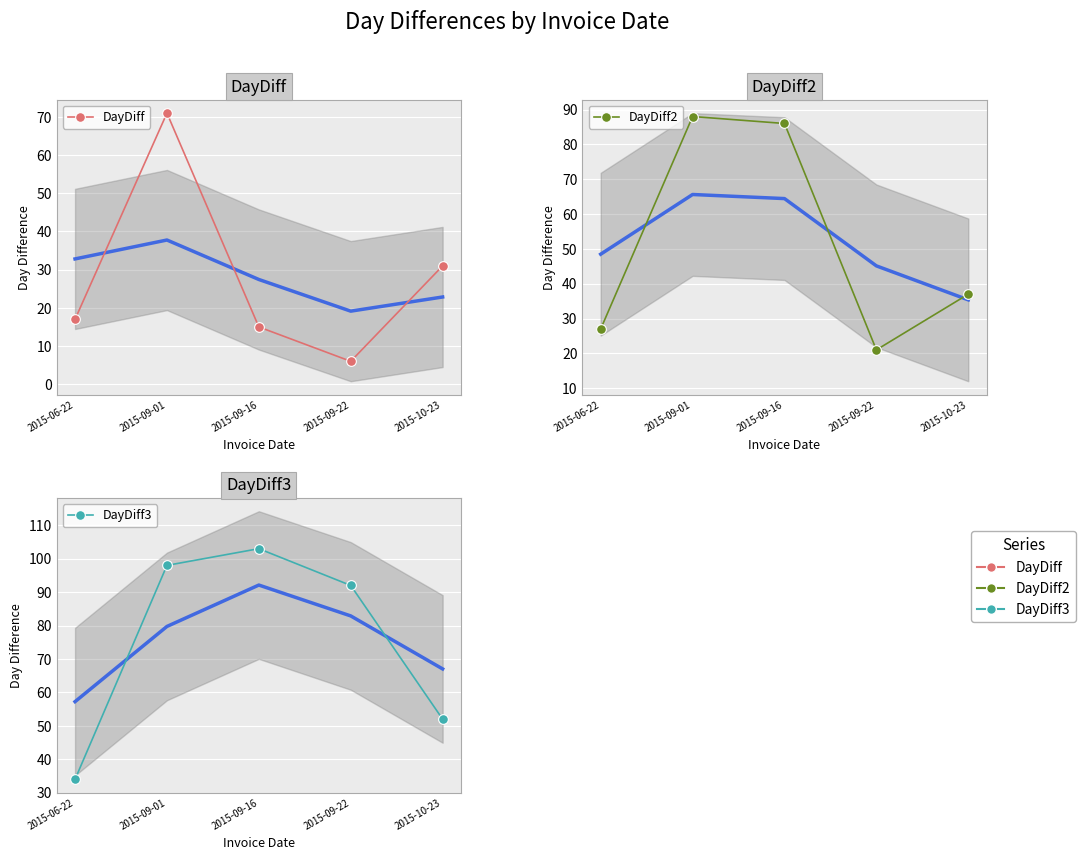

Reading right to left, what are all the values shown in this chart?

DayDiff: 31	6	15	71	17
DayDiff2: 37	21	86	88	27
DayDiff3: 52	92	103	98	34